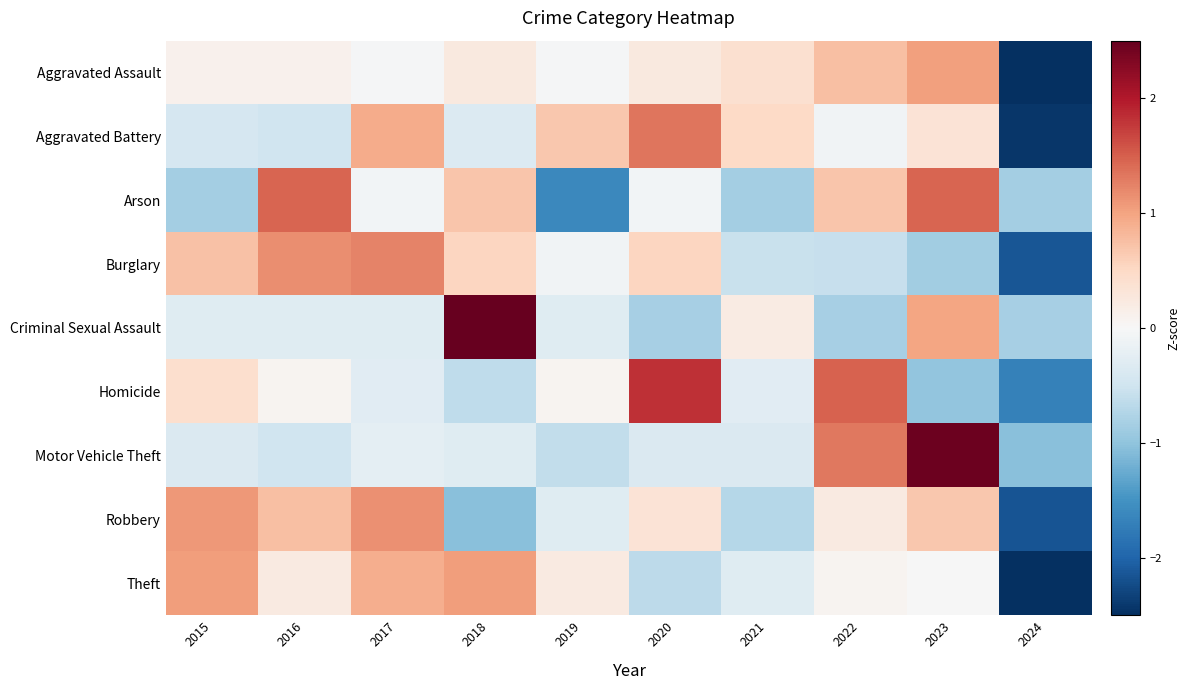

Between 2020 and 2023, which series saw the biggest shift?

Motor Vehicle Theft